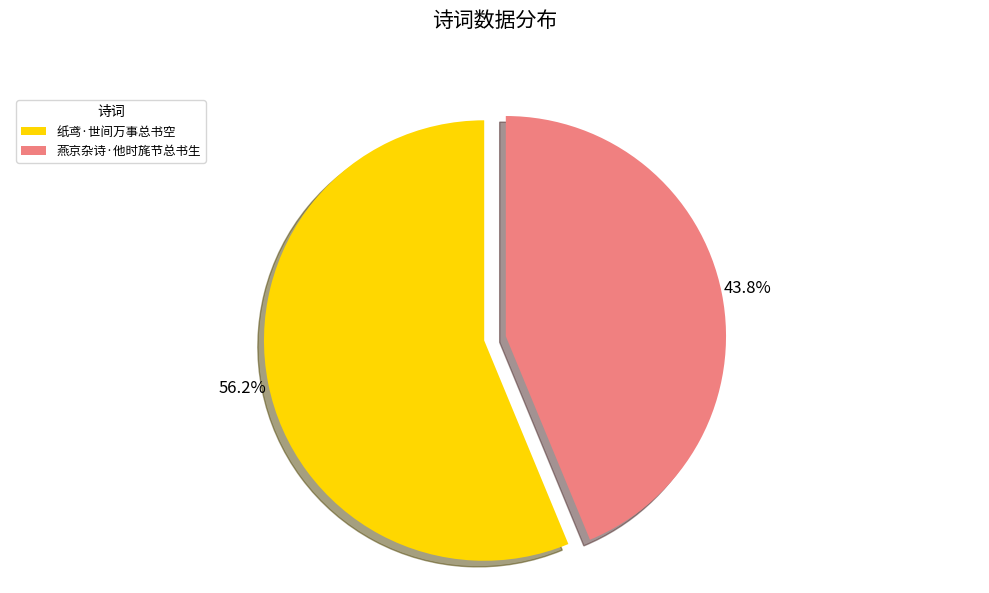

What percentage is NOT represented by 燕京杂诗·他时旄节总书生?

56.2%